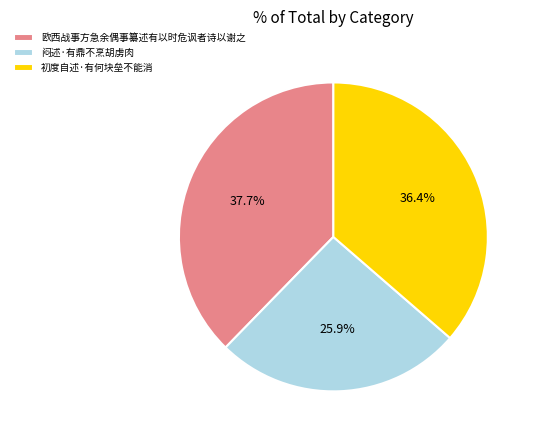

To the nearest percent, what percentage of the pie is 初度自述·有何块垒不能消?

36%